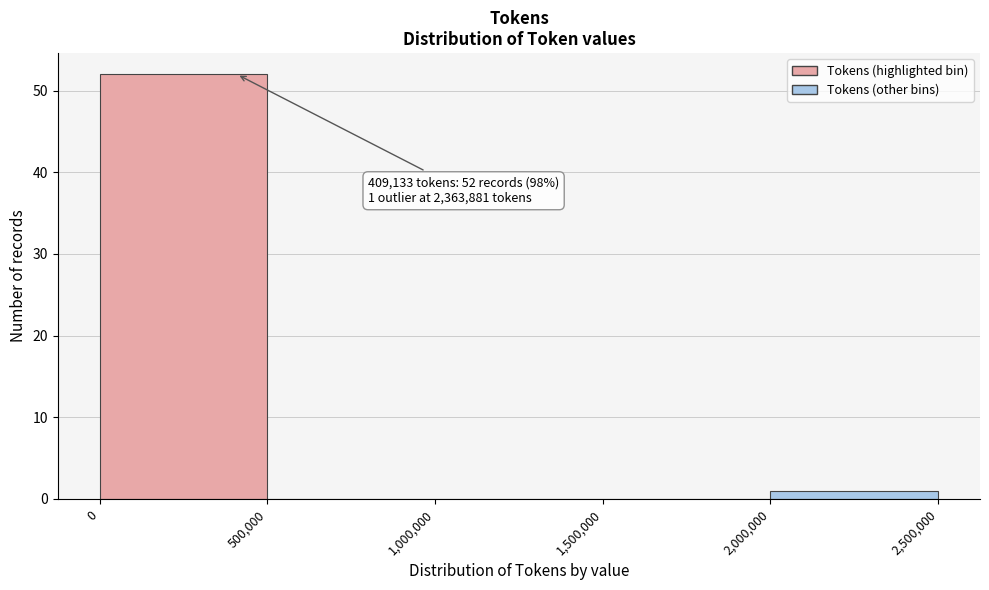

Which range on the x-axis has the tallest bar?

0 to 500,000